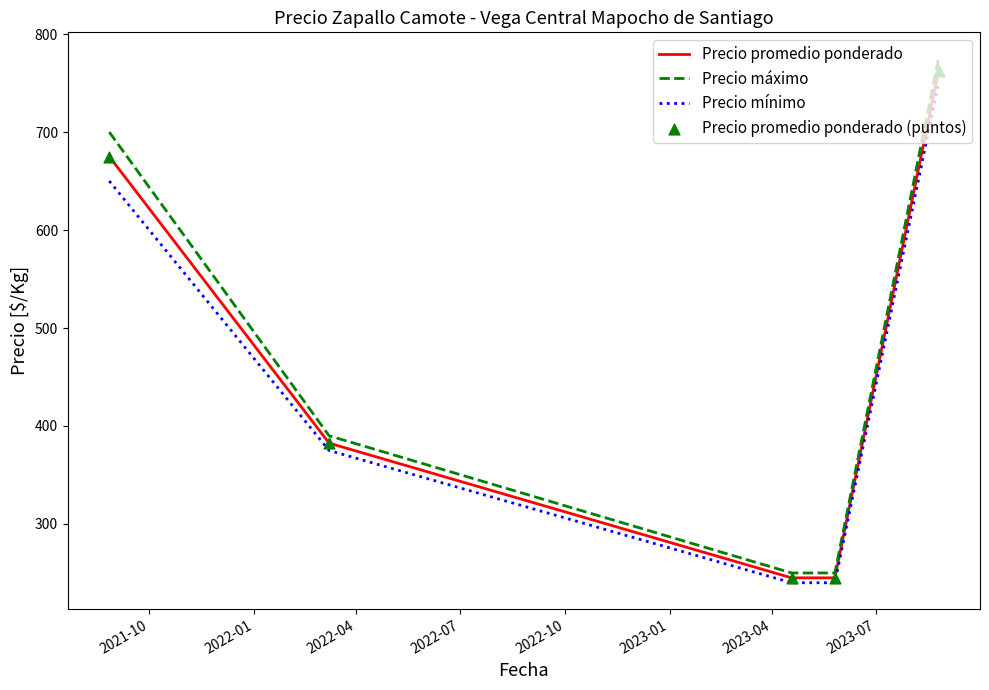

At how many categories does at least one series exceed 396?

2